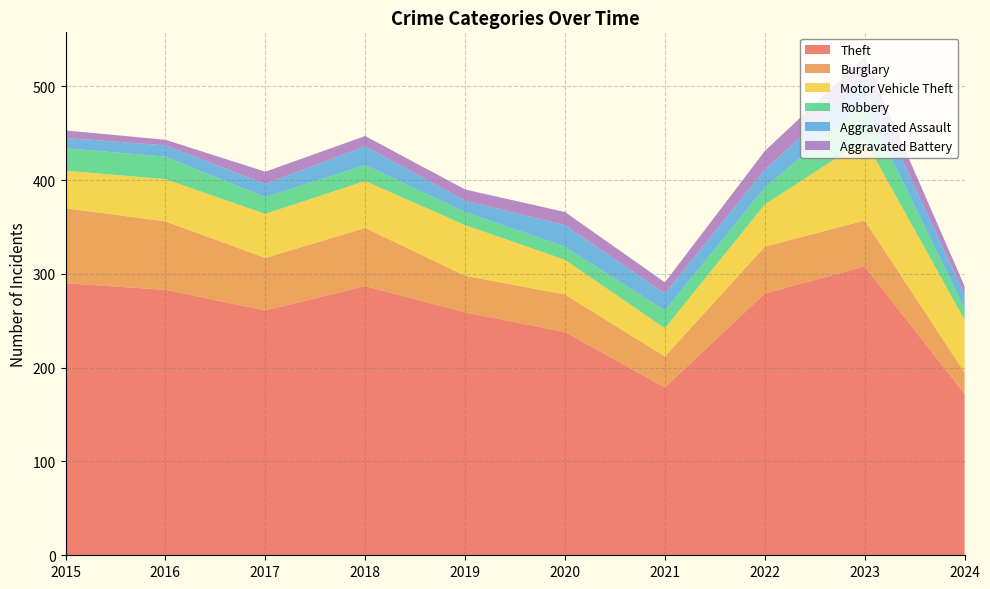

Reading left to right, transcribe all the data shown in this chart.

Theft: 2015=290	2016=283	2017=261	2018=287	2019=259	2020=238	2021=179	2022=279	2023=308	2024=172
Burglary: 2015=80	2016=73	2017=56	2018=62	2019=39	2020=40	2021=33	2022=50	2023=49	2024=23
Motor Vehicle Theft: 2015=40	2016=45	2017=47	2018=50	2019=54	2020=37	2021=30	2022=45	2023=86	2024=56
Robbery: 2015=24	2016=24	2017=18	2018=17	2019=14	2020=14	2021=19	2022=18	2023=39	2024=12
Aggravated Assault: 2015=11	2016=12	2017=14	2018=20	2019=12	2020=23	2021=18	2022=19	2023=26	2024=15
Aggravated Battery: 2015=8	2016=6	2017=13	2018=11	2019=12	2020=14	2021=12	2022=20	2023=23	2024=9